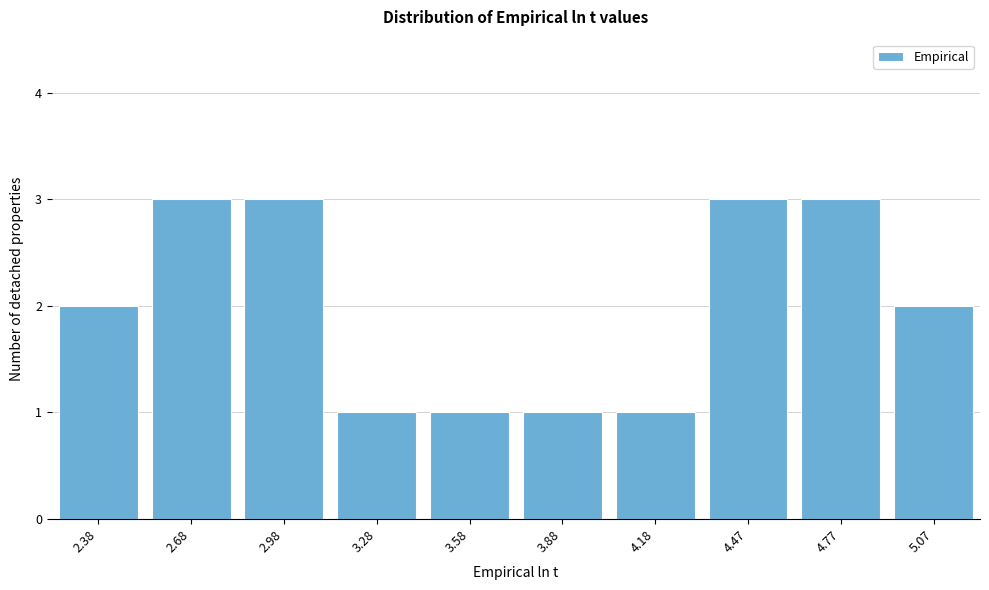

Reading left to right, transcribe all the data shown in this chart.

2.38=2	2.68=3	2.98=3	3.28=1	3.58=1	3.88=1	4.18=1	4.47=3	4.77=3	5.07=2